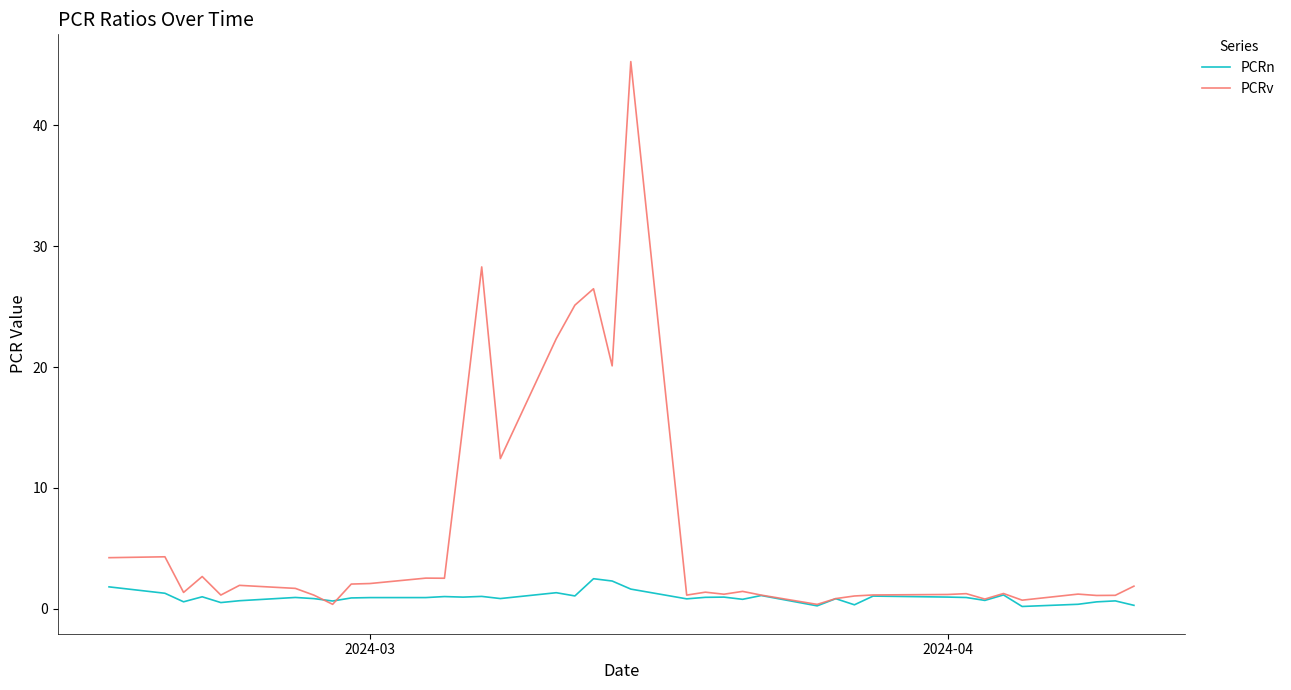

In PCRv, how many points are higher than both neighbors (excluding endpoints)?

12